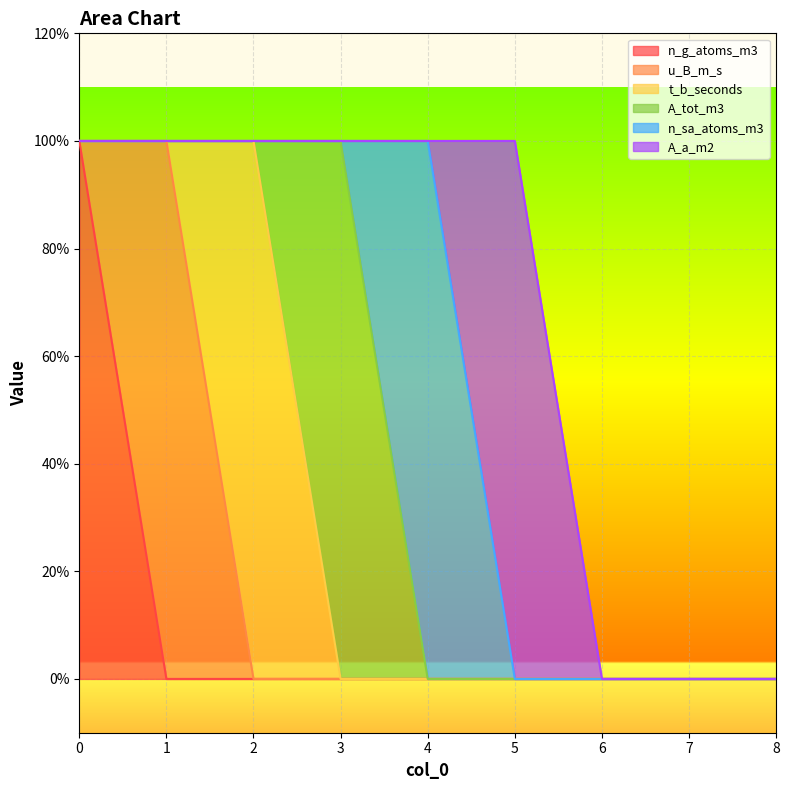

Count the A_a_m2 values in the range 0 to 1.

9